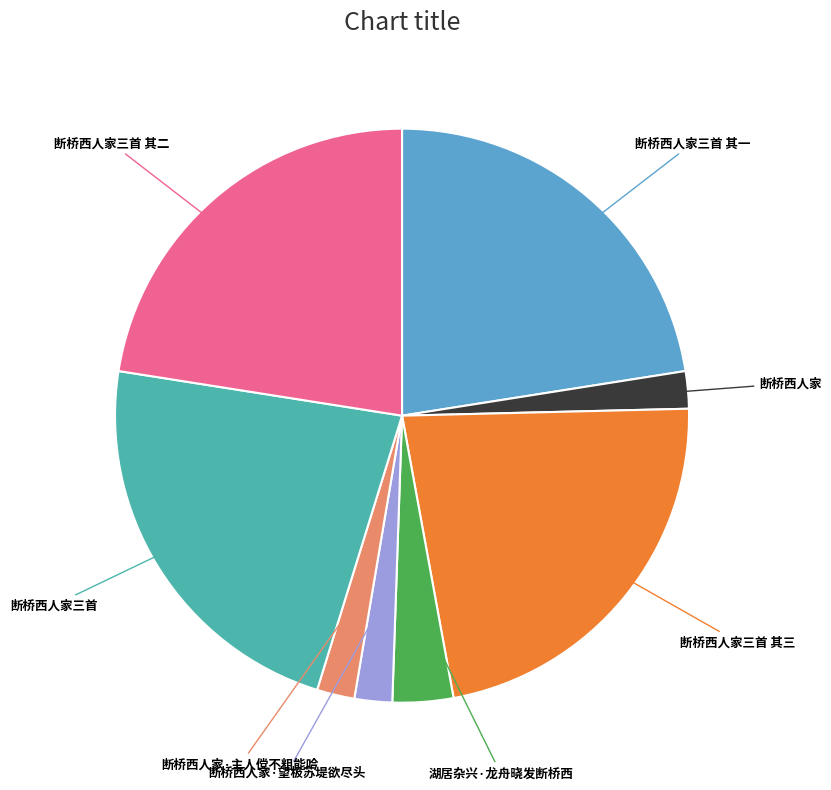

Is there a majority slice in this chart?

No